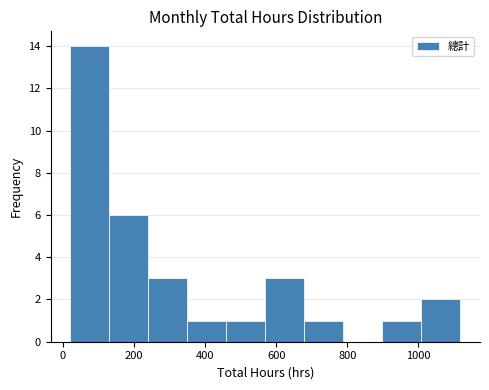

Reading left to right, transcribe this chart: for each bar, give the range it covers on the x-axis and its height. Neither the bar edges nor the heights are printed on the chart, so give them approximately, as read against the axes.

20 to 140: 14
140 to 240: 6
240 to 360: 3
360 to 460: 1
460 to 560: 1
560 to 680: 3
680 to 780: 1
780 to 900: 0
900 to 1000: 1
1000 to 1120: 2